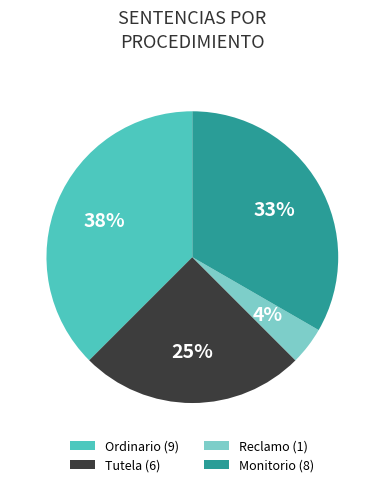

True or false: Tutela accounts for 33% of the total.

False